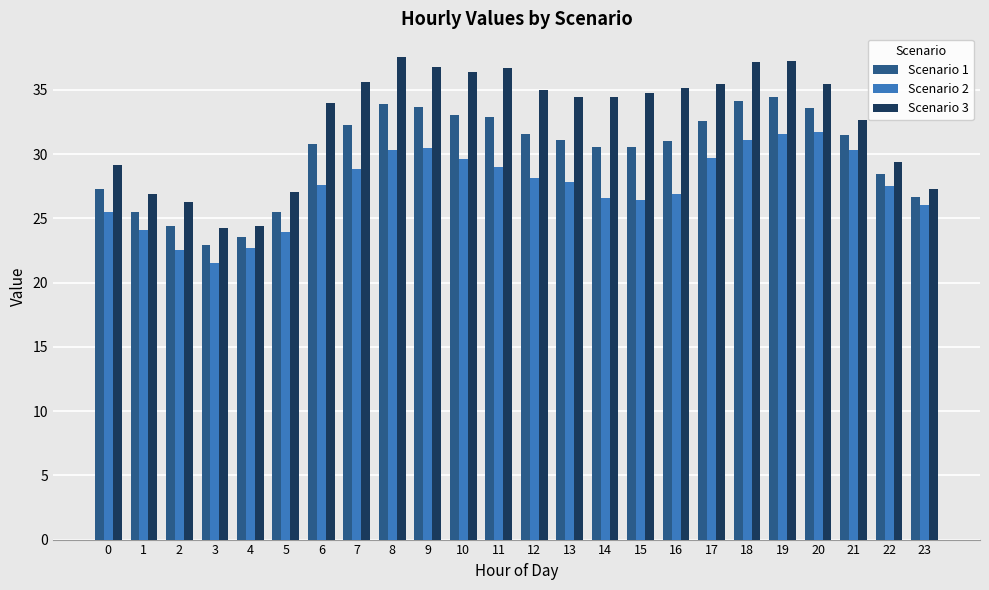

The Scenario 2 series shows 30.3 at 8. True or false?

True